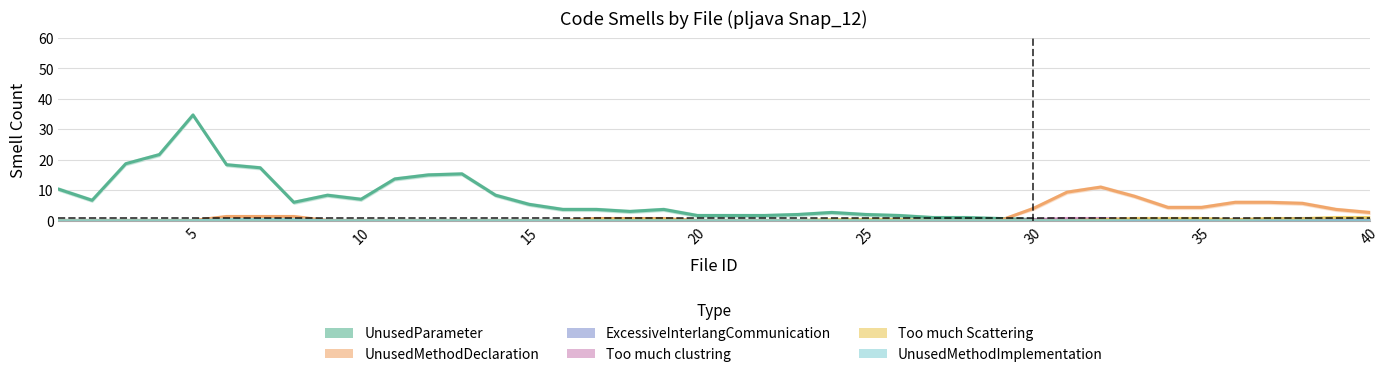

In ExcessiveInterlangCommunication, how many points are higher than both neighbors (excluding endpoints)?

3